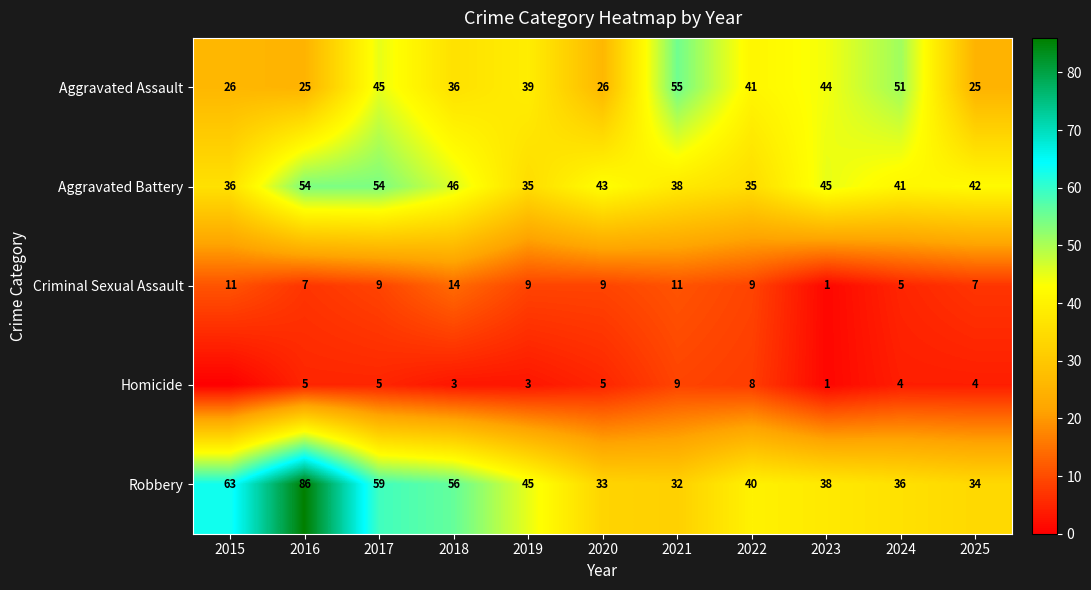

At which label does Aggravated Assault first exceed 39?

2017